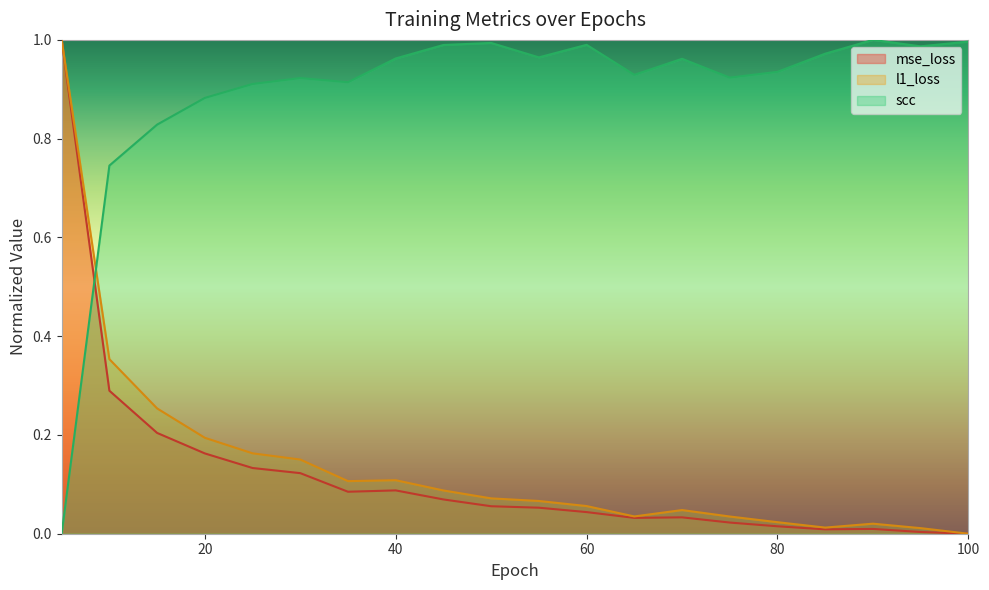

Which series has the widest spread of values?

mse_loss